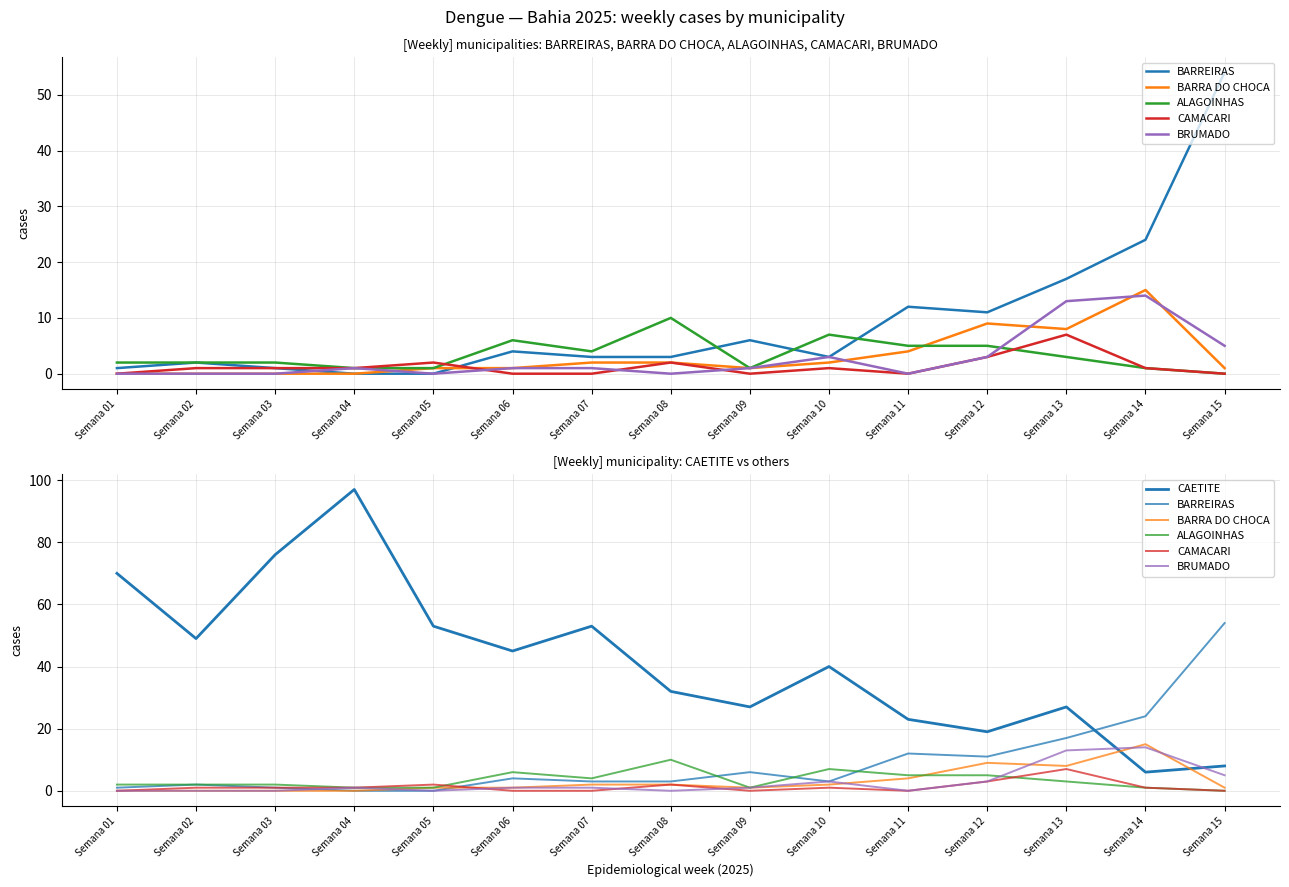

What are all the series names shown in the legend?

BARREIRAS, BARRA DO CHOCA, ALAGOINHAS, CAMACARI, BRUMADO, CAETITE